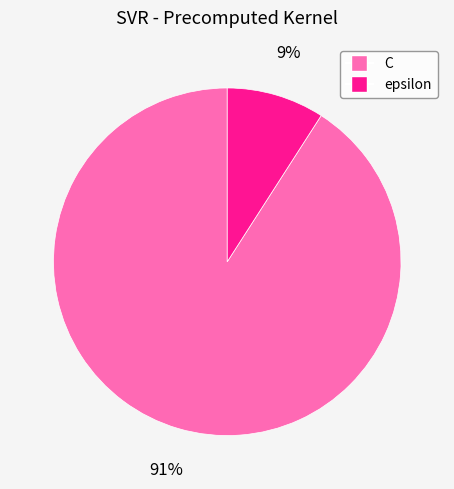

To the nearest percent, what is the combined percentage of epsilon and C?

100%